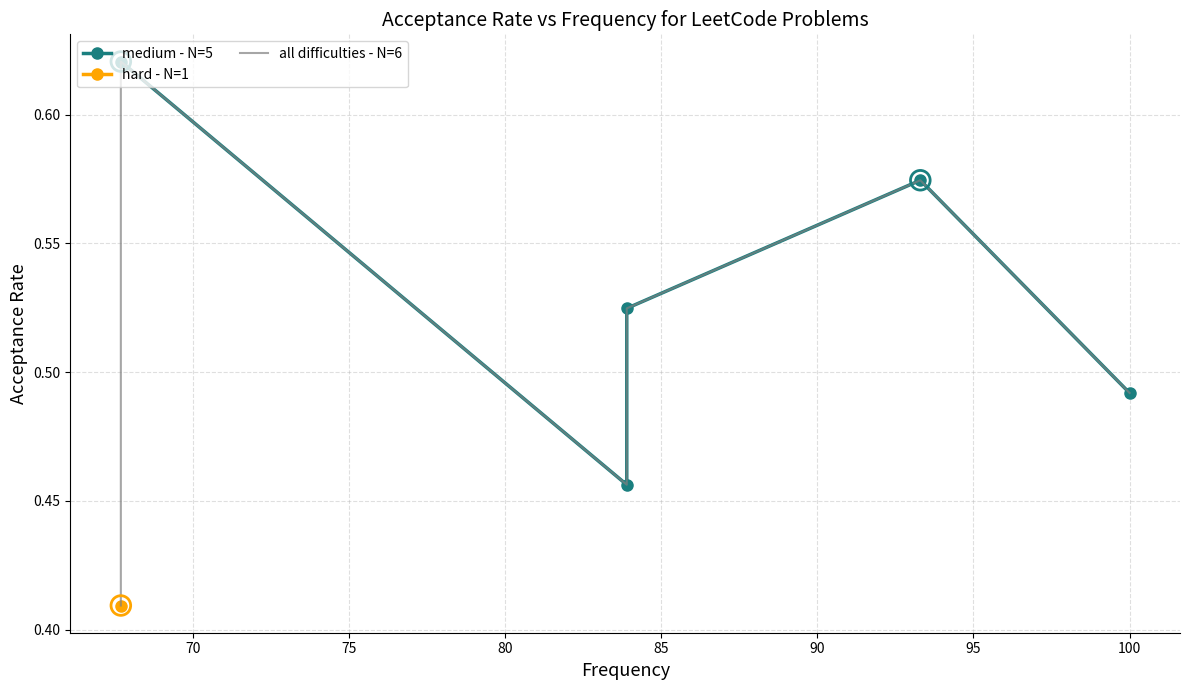

Which has a higher value, 67.7 or 100.0?

67.7